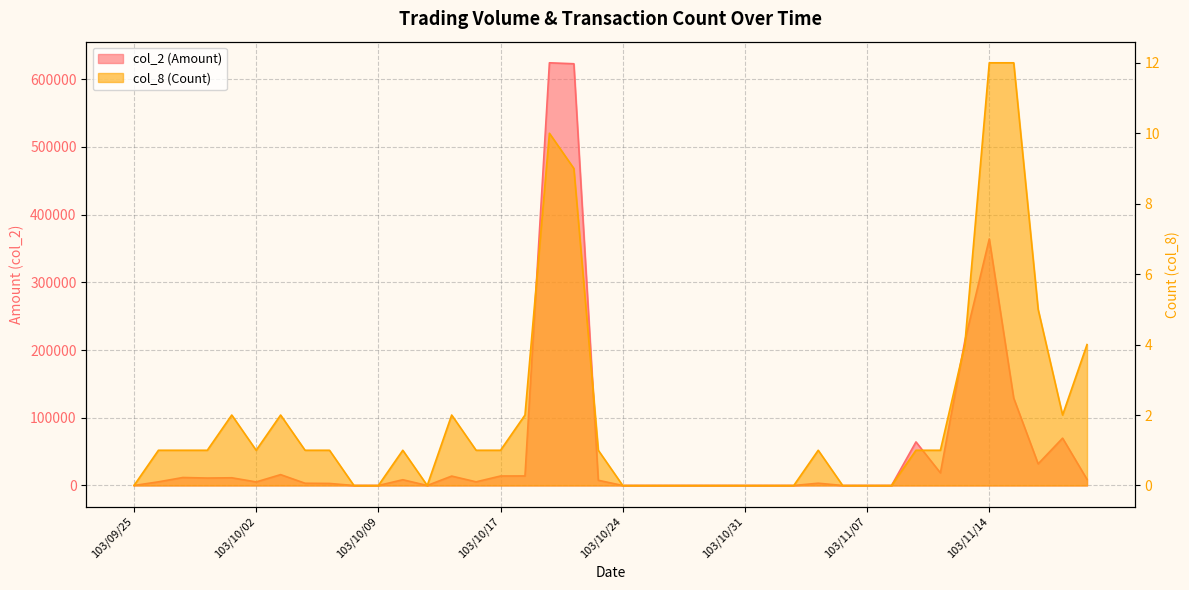

At how many categories does at least one series exceed 18031?

9